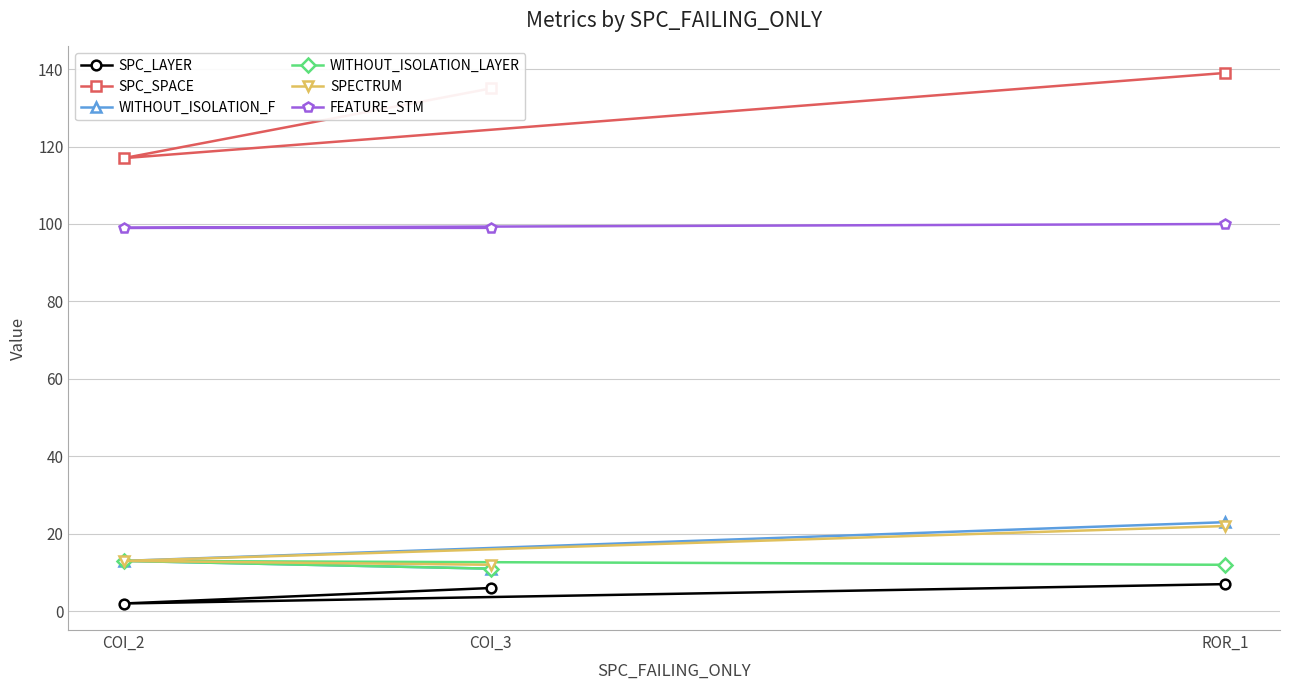

What is the sum of the SPECTRUM values at ROR_1 and COI_3?

34